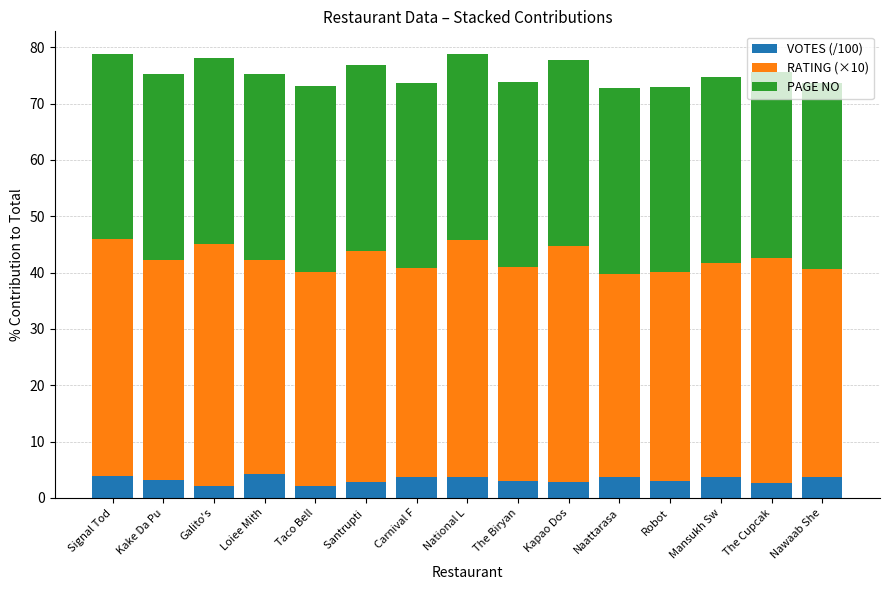

What is the total value across all series at Robot?

73.0